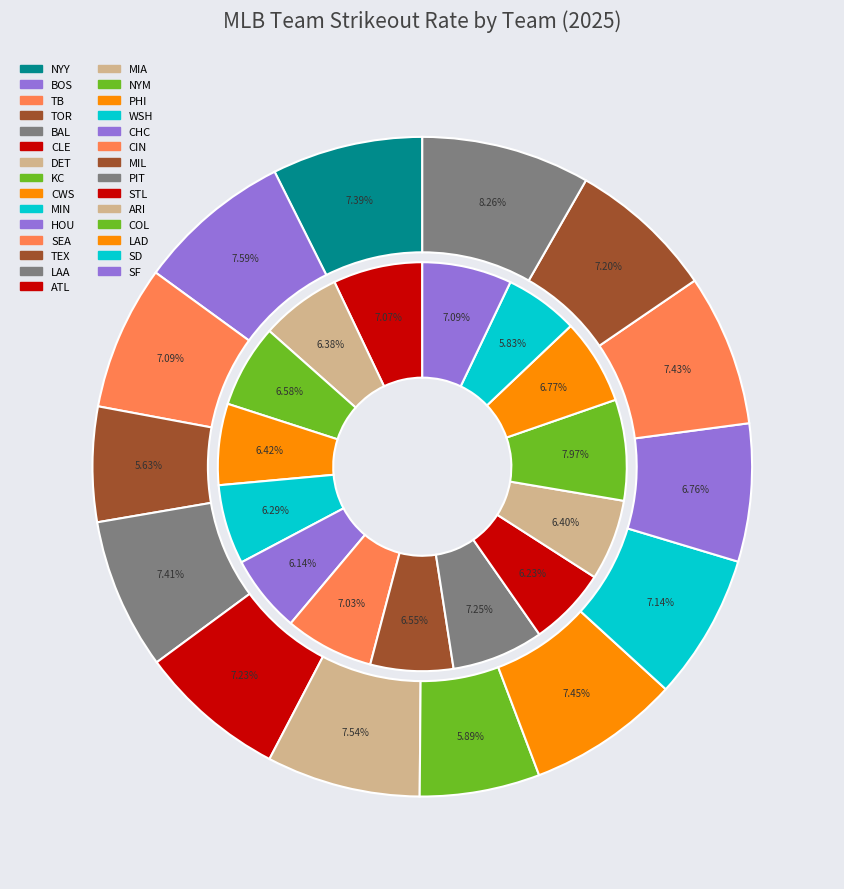

True or false: ARI accounts for 3% of the total.

True